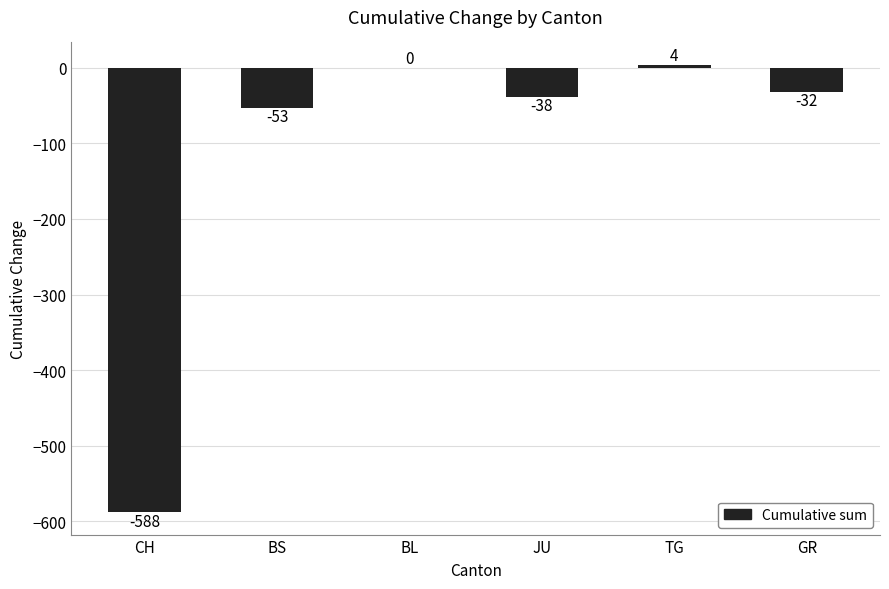

Between TG and GR, which is larger?

TG